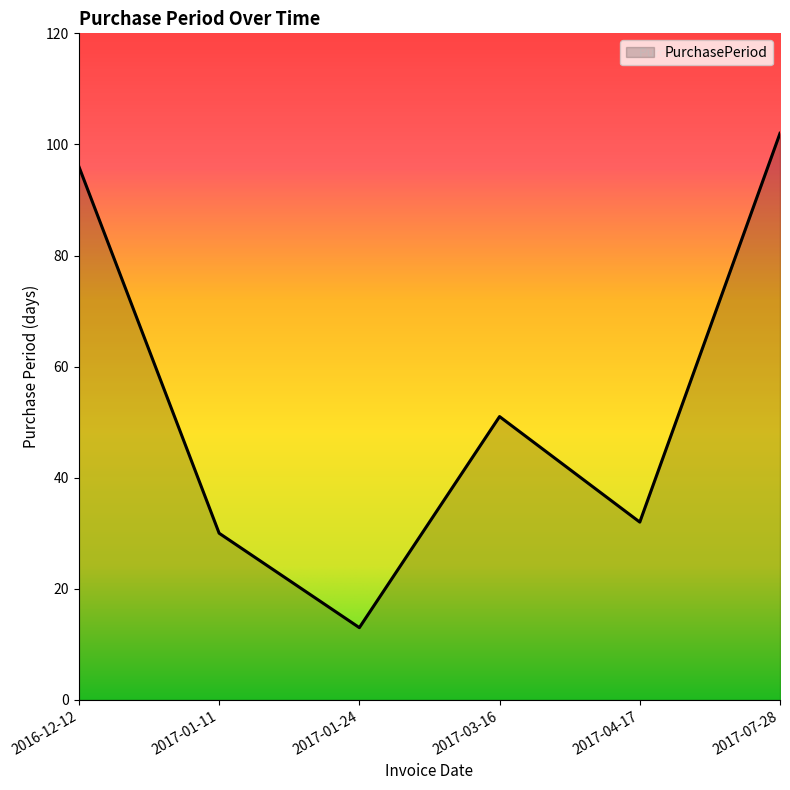

Rank the categories by value from lowest to highest.

2017-01-24, 2017-01-11, 2017-04-17, 2017-03-16, 2016-12-12, 2017-07-28